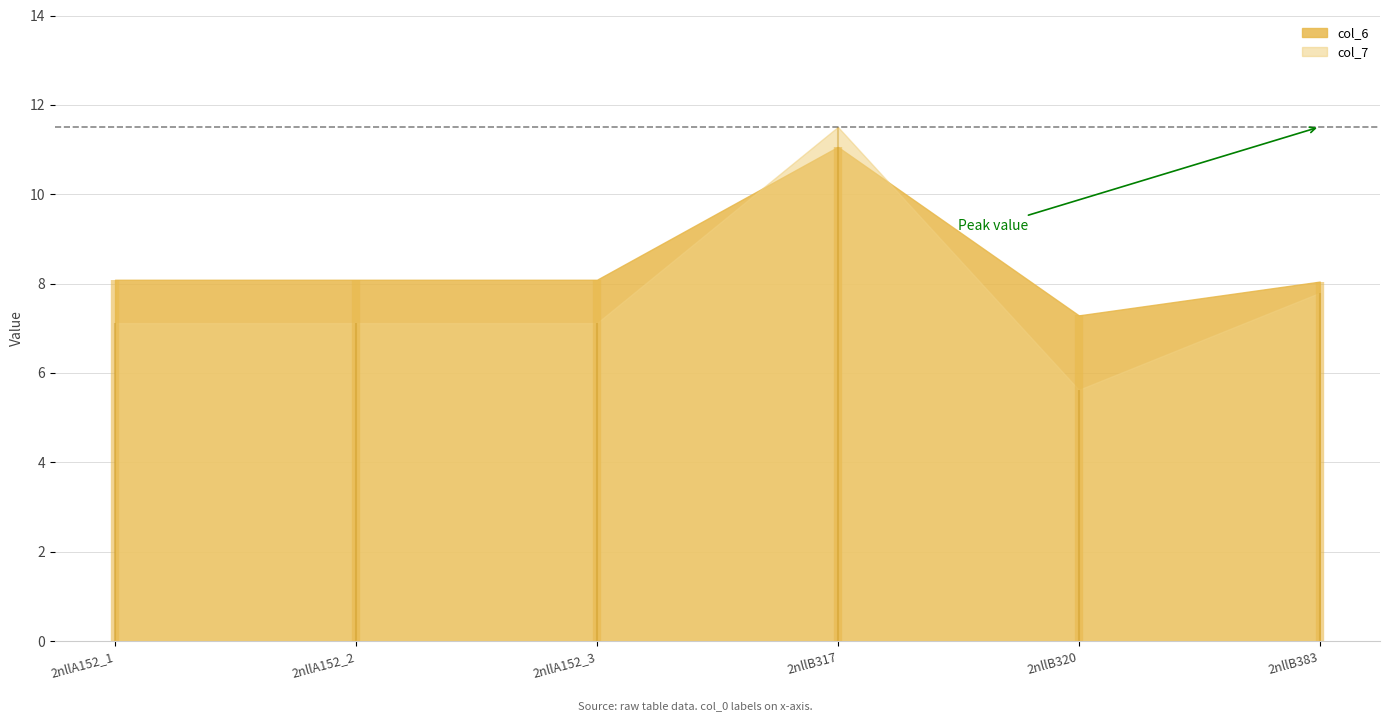

What is the approximate value of col_6 at 2nllA152_3?

8.1